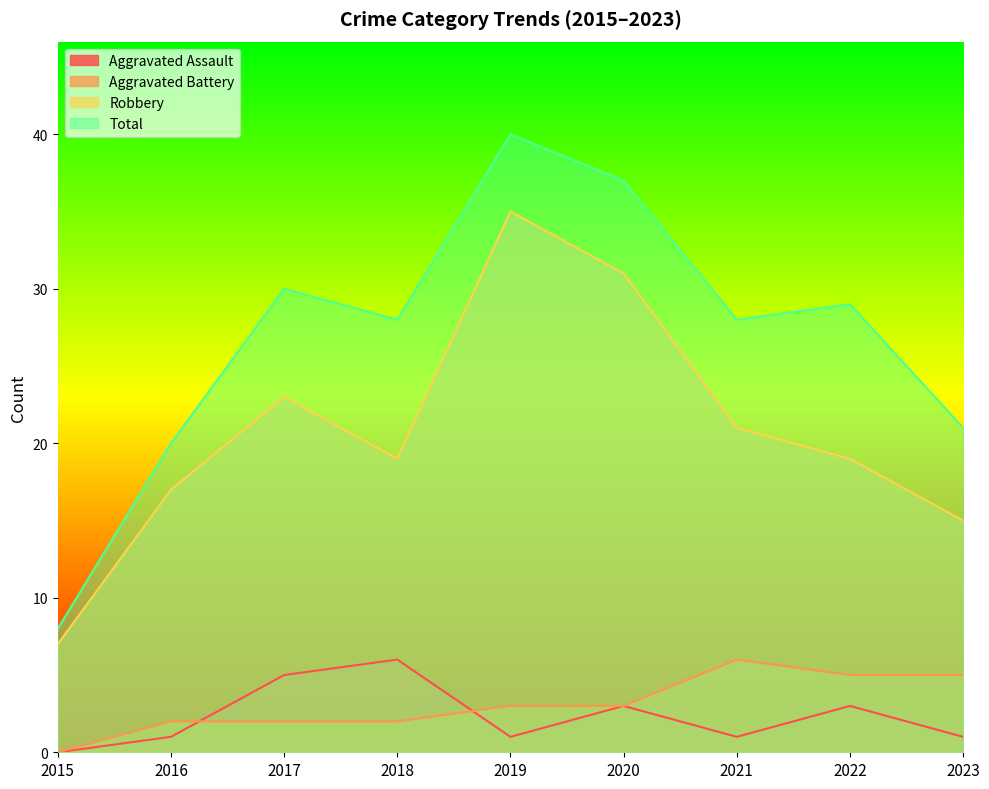

How many data points does each series have?

9